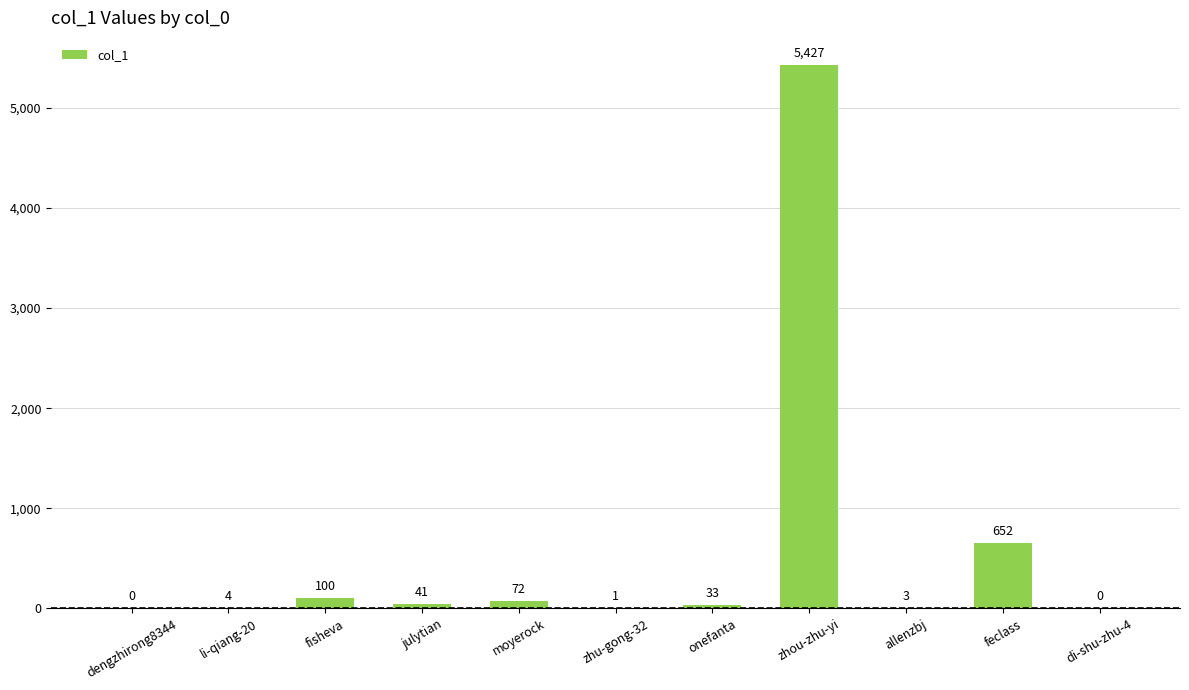

What is the sum of the values at feclass and di-shu-zhu-4?

652